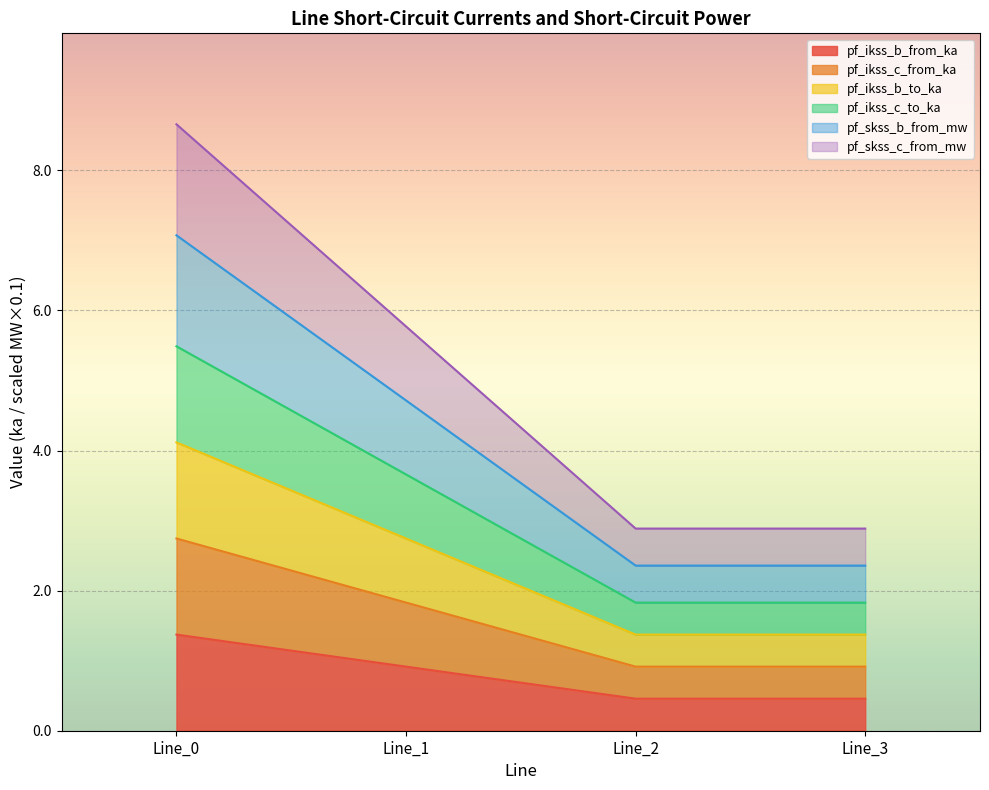

True or false: pf_skss_b_from_mw and pf_ikss_b_to_ka intersect in this chart.

False